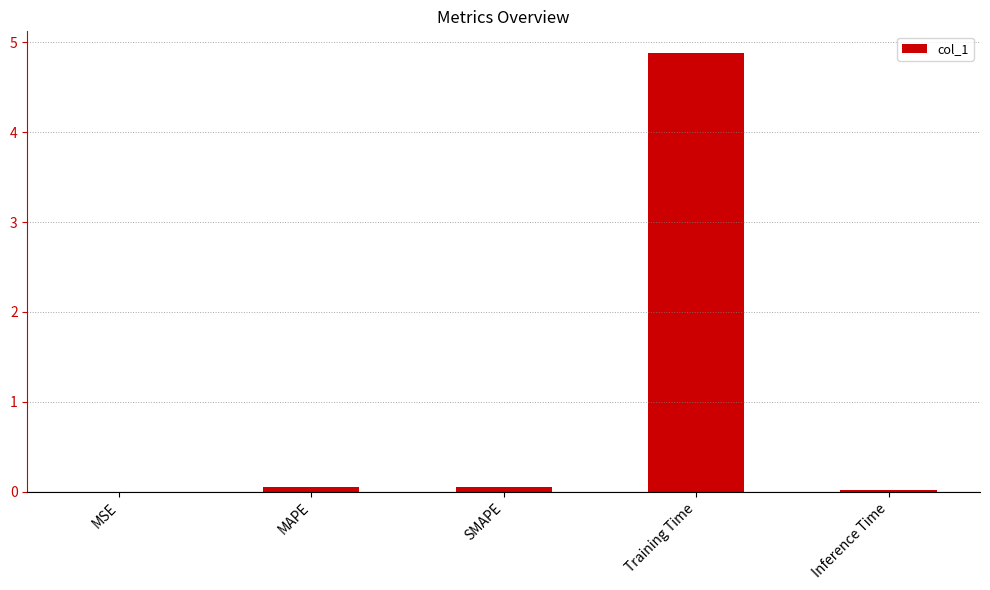

What is the average value?

1.0